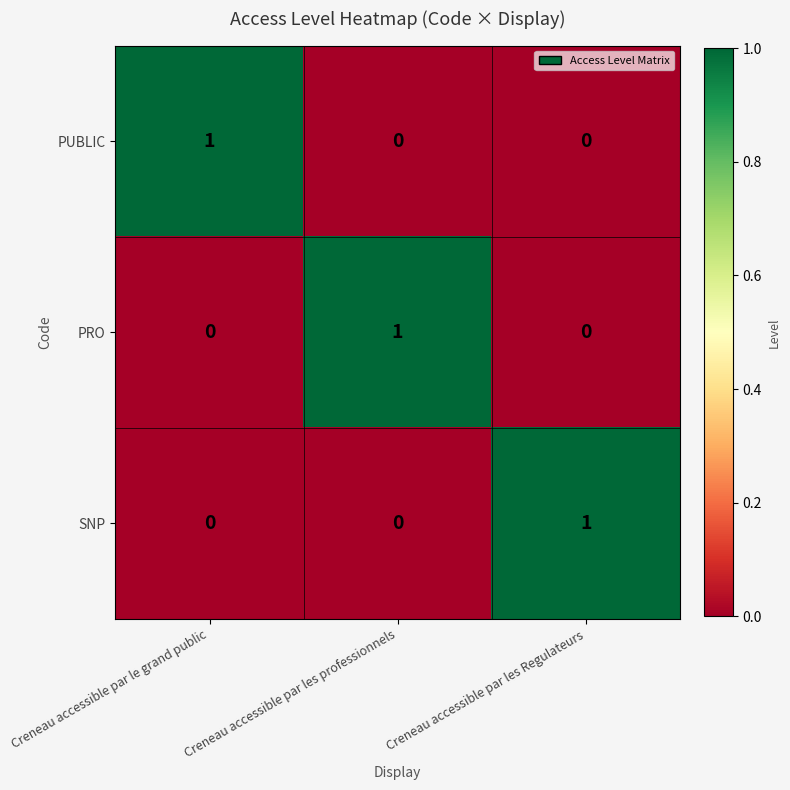

At how many categories does at least one series exceed 0?

3